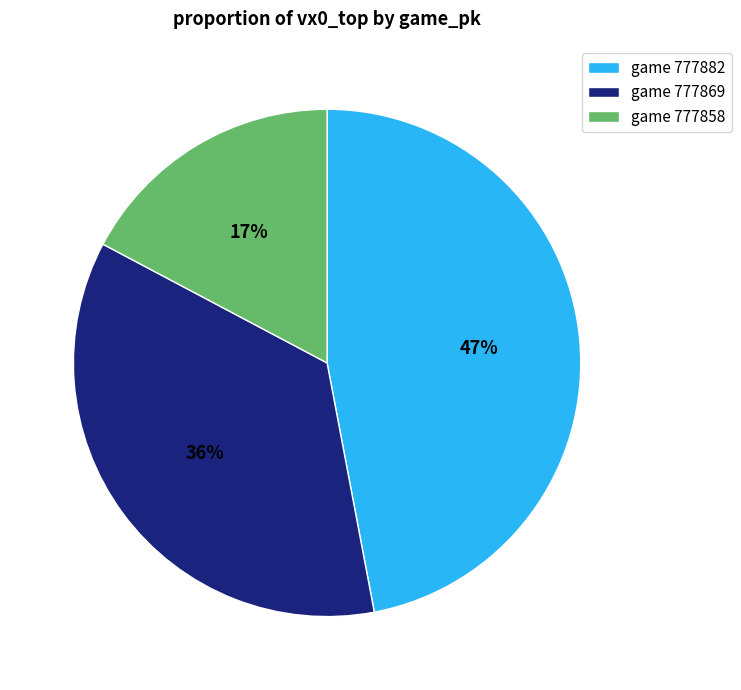

Is there a majority slice in this chart?

No